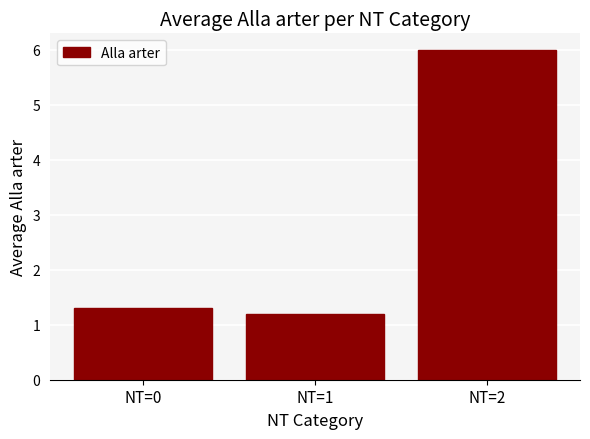

Approximately how many times larger is the value at NT=0 compared to NT=2?

0.2